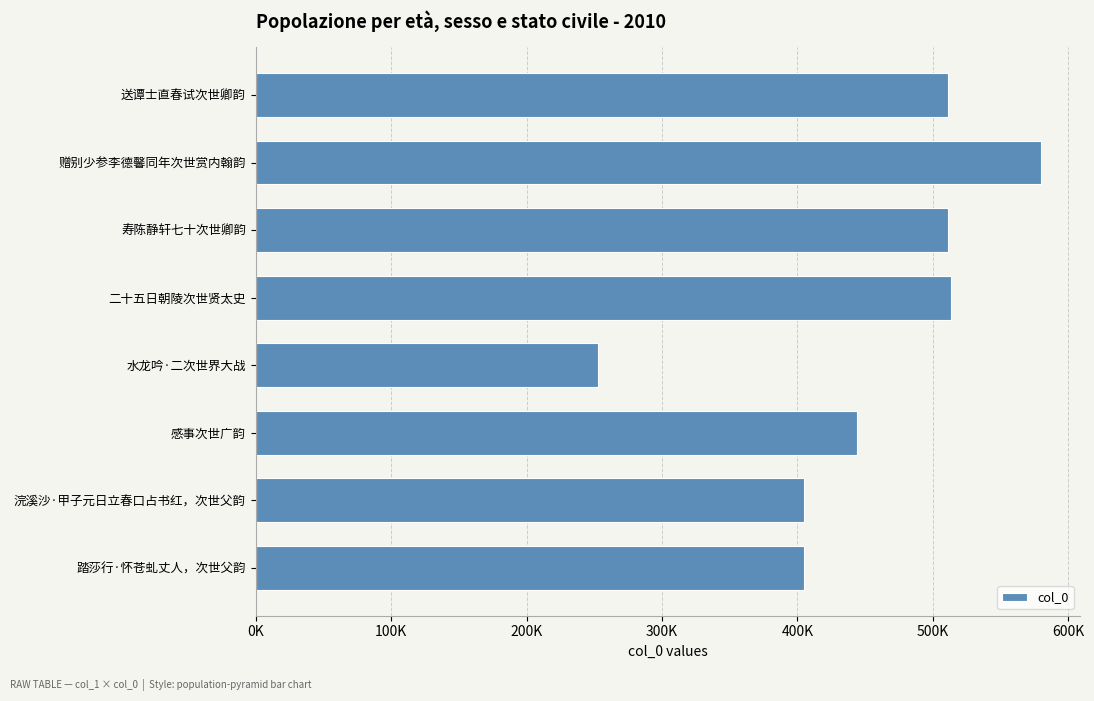

Does the chart contain any negative values?

No